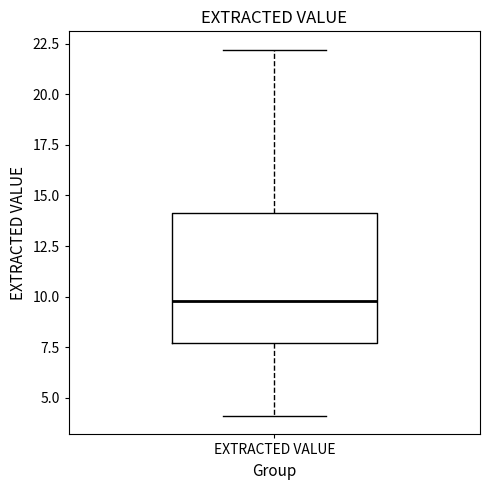

Where does the upper whisker of the box for EXTRACTED VALUE end on the y-axis? The values are not printed on the chart, so give them approximately, as read against the axis.

22.0